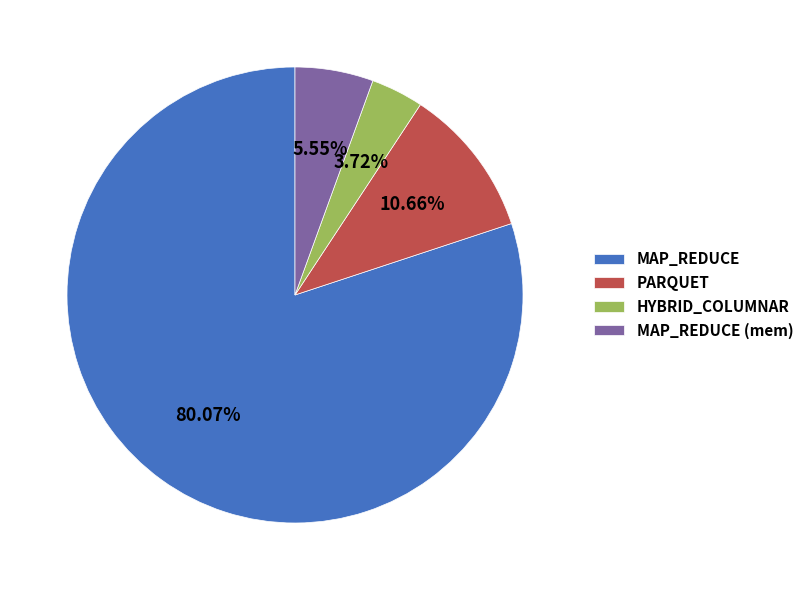

To the nearest percent, what percentage of the pie is HYBRID_COLUMNAR?

4%